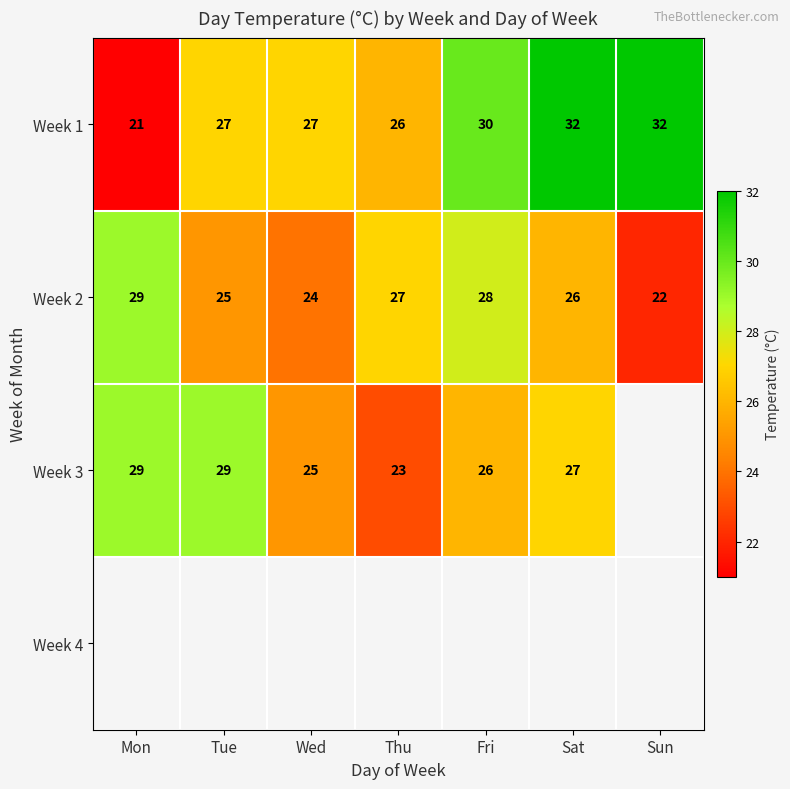

What is the sum of all Week 1 values?

195